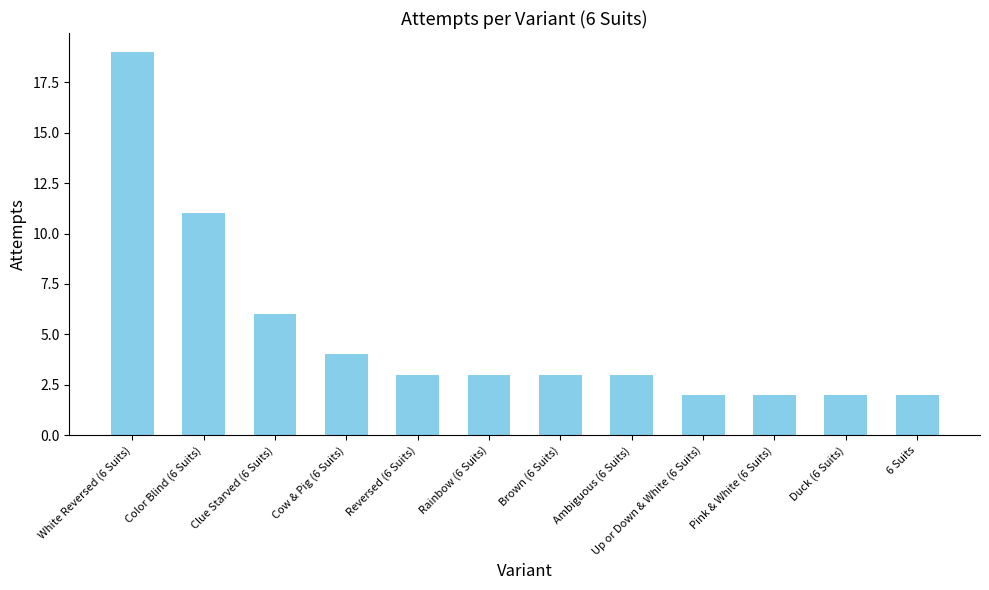

What is the minimum value shown in the chart?

2